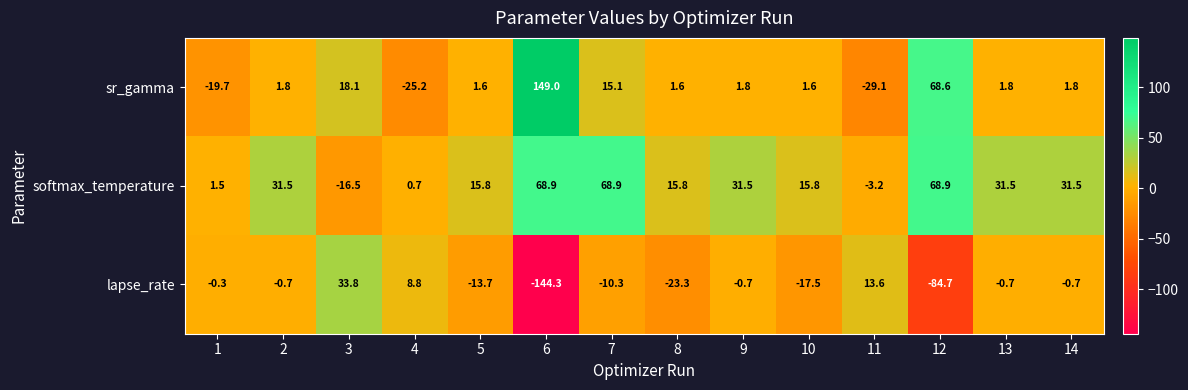

Which category has the lowest value in the lapse_rate series?

6